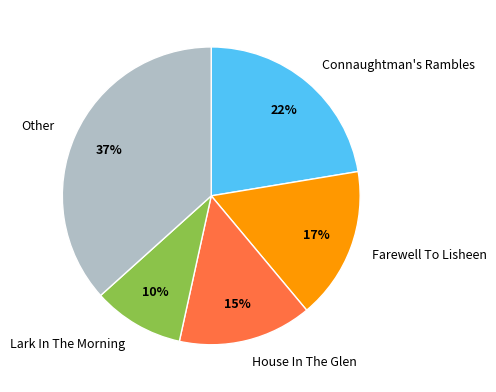

Rank the categories by value from highest to lowest.

Other, Connaughtman's Rambles, Farewell To Lisheen, House In The Glen, Lark In The Morning